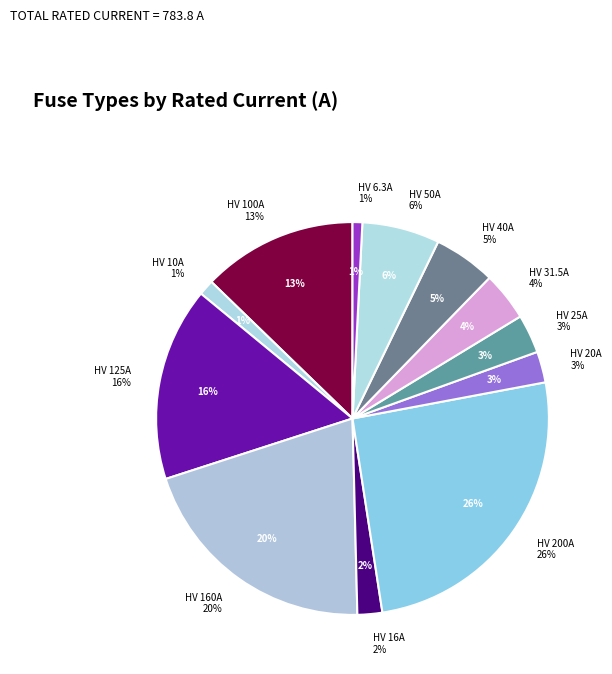

Which category has the smallest portion of the pie?

HV 6.3A